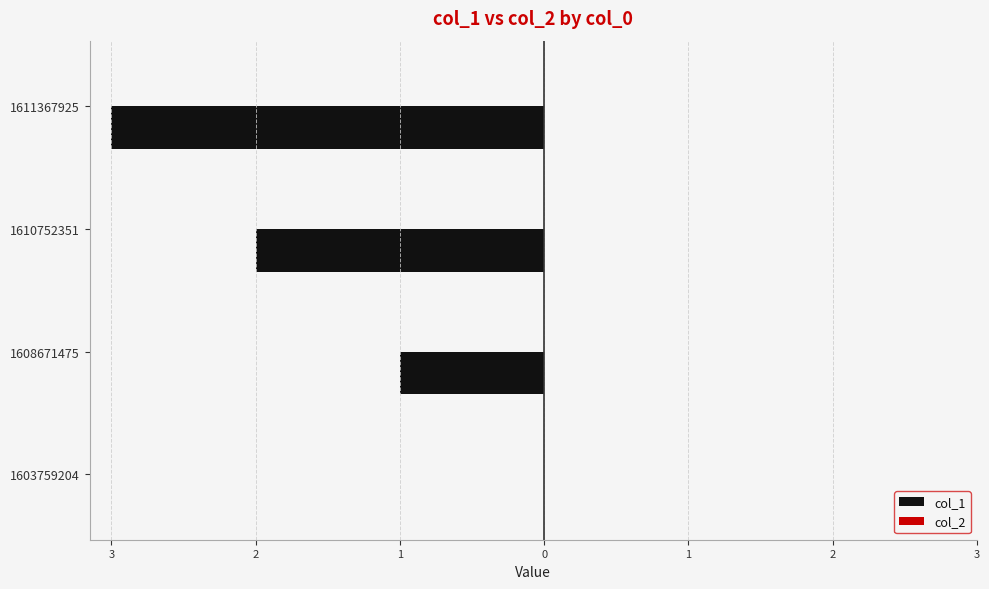

Count the number of data series in this chart.

2